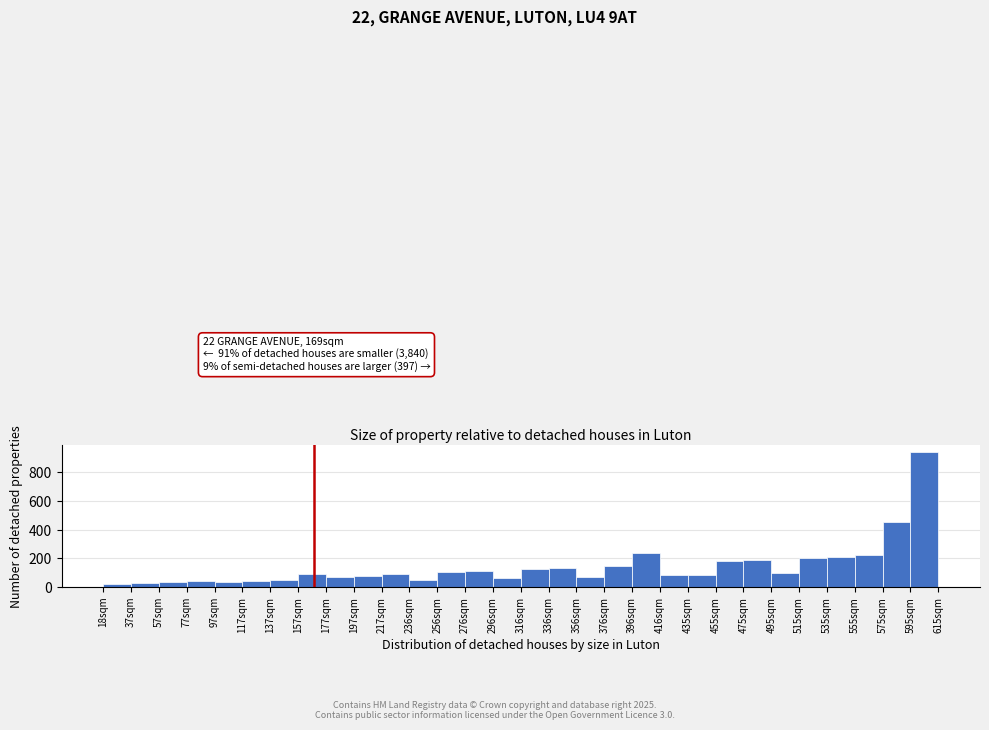

Which range on the x-axis has the tallest bar?

596 to 616